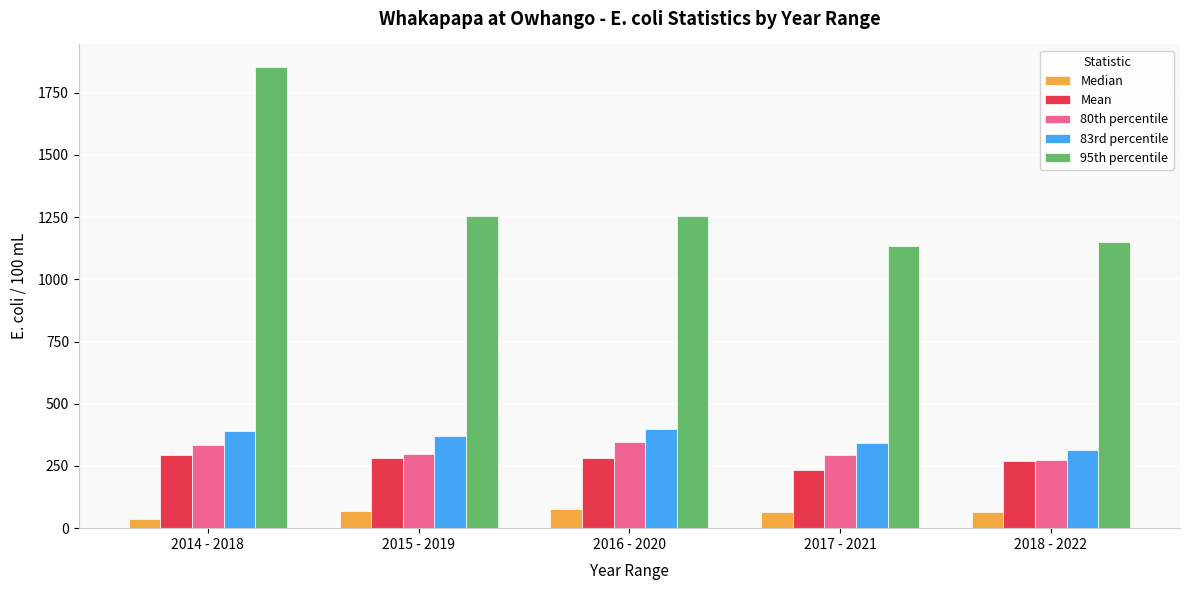

How many data points in 95th percentile are above 1252?

3